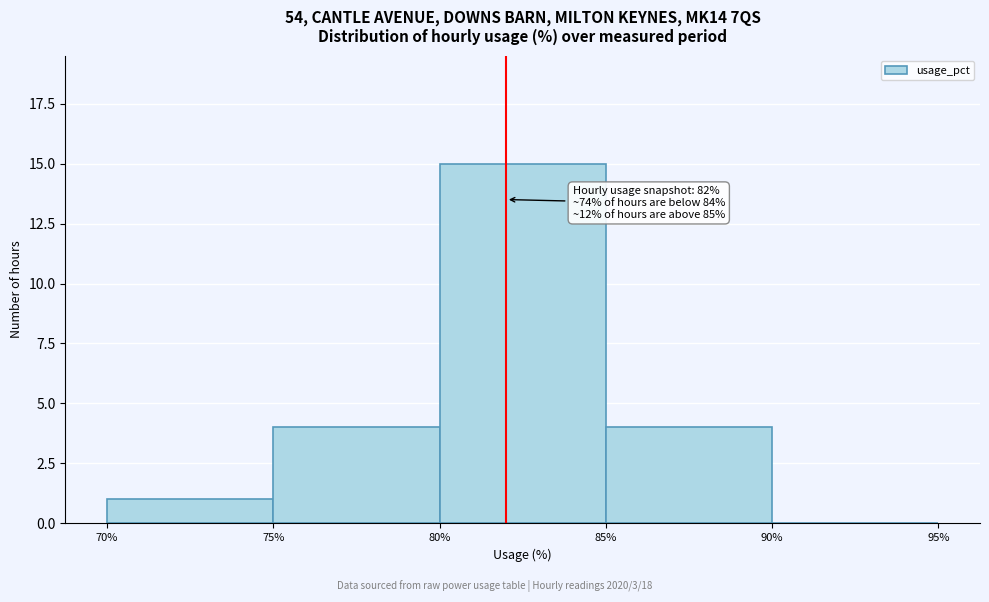

Which range on the x-axis has the tallest bar?

80% to 85%